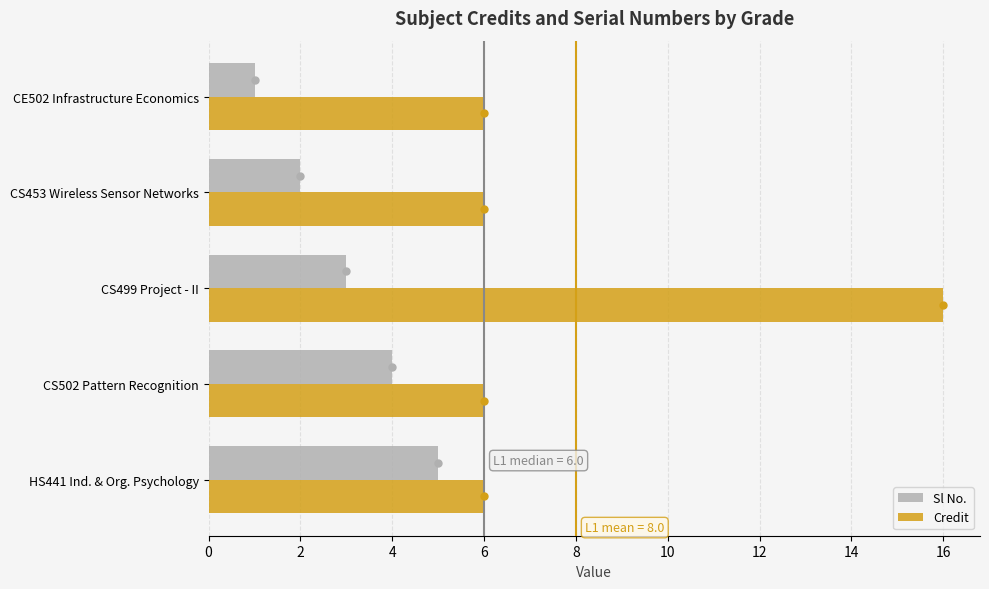

What is the sum of all Sl No. values?

15